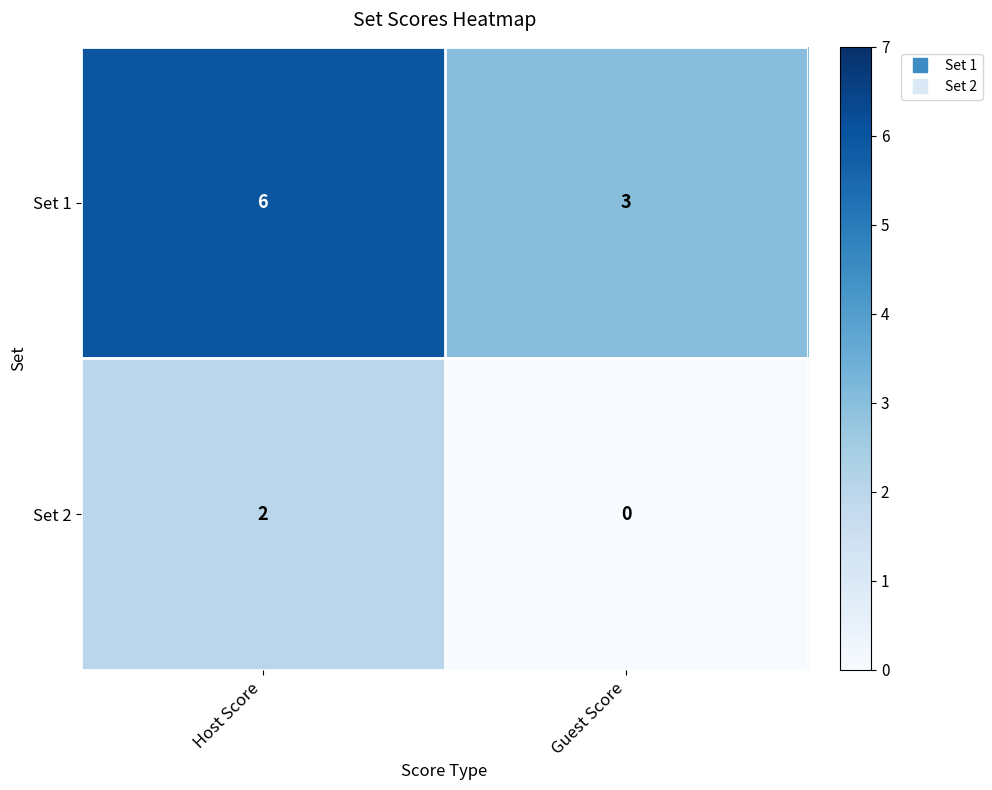

List the series in order of their peak value, highest first.

Set 1, Set 2